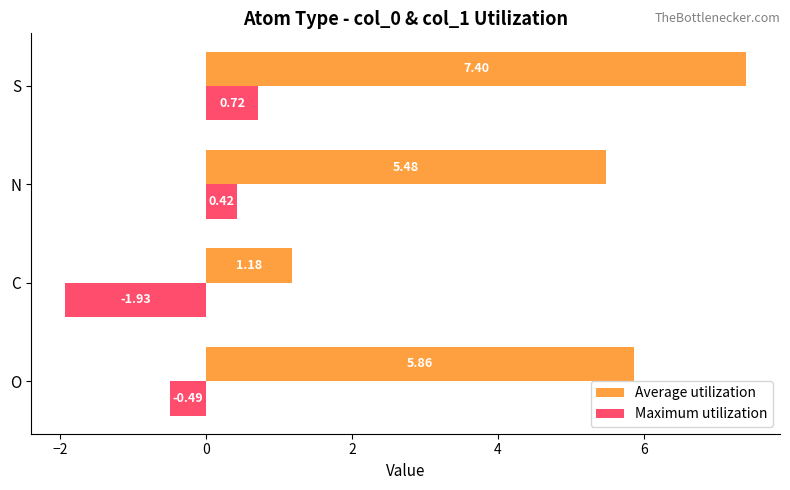

What is the sum of all Maximum utilization values?

-1.3